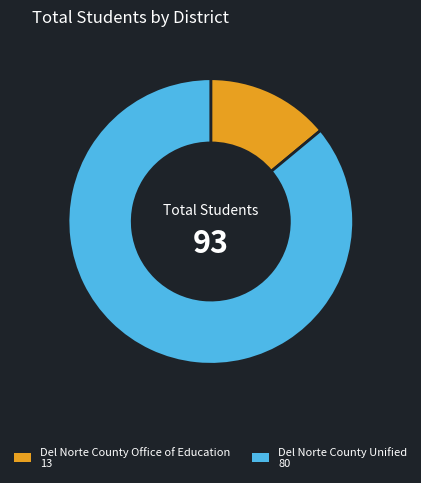

Between Del Norte County Office of Education and Del Norte County Unified, which is larger?

Del Norte County Unified